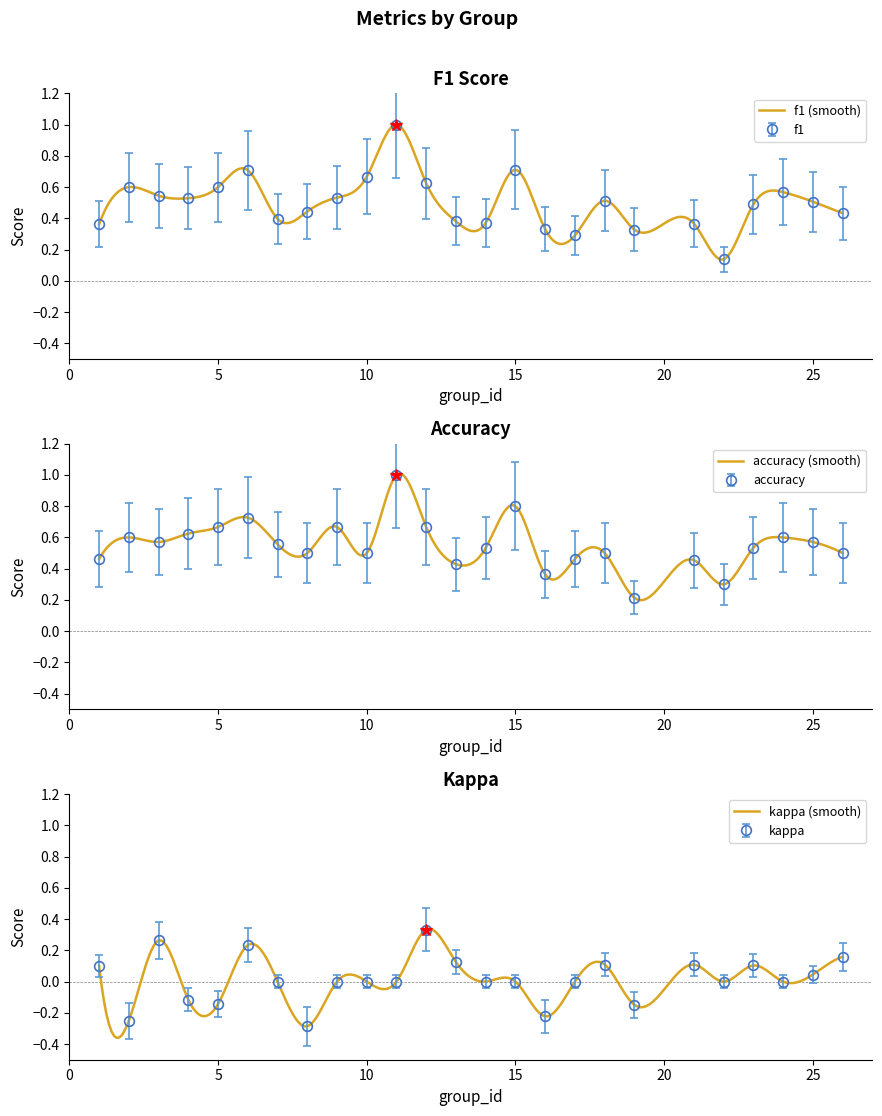

Which series has the largest total across all categories?

accuracy